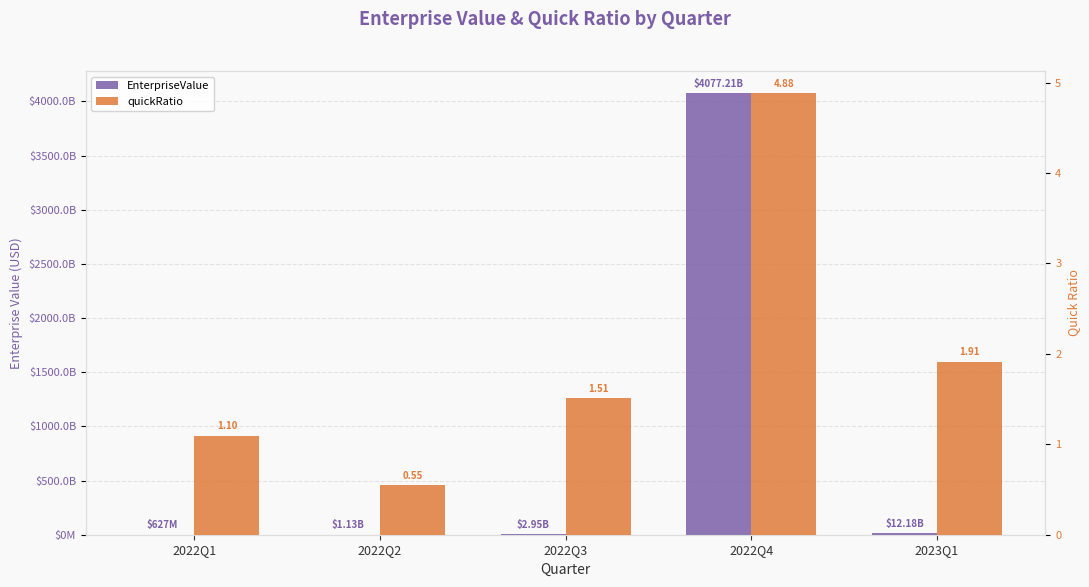

What is the average value of the quickRatio series?

2.0